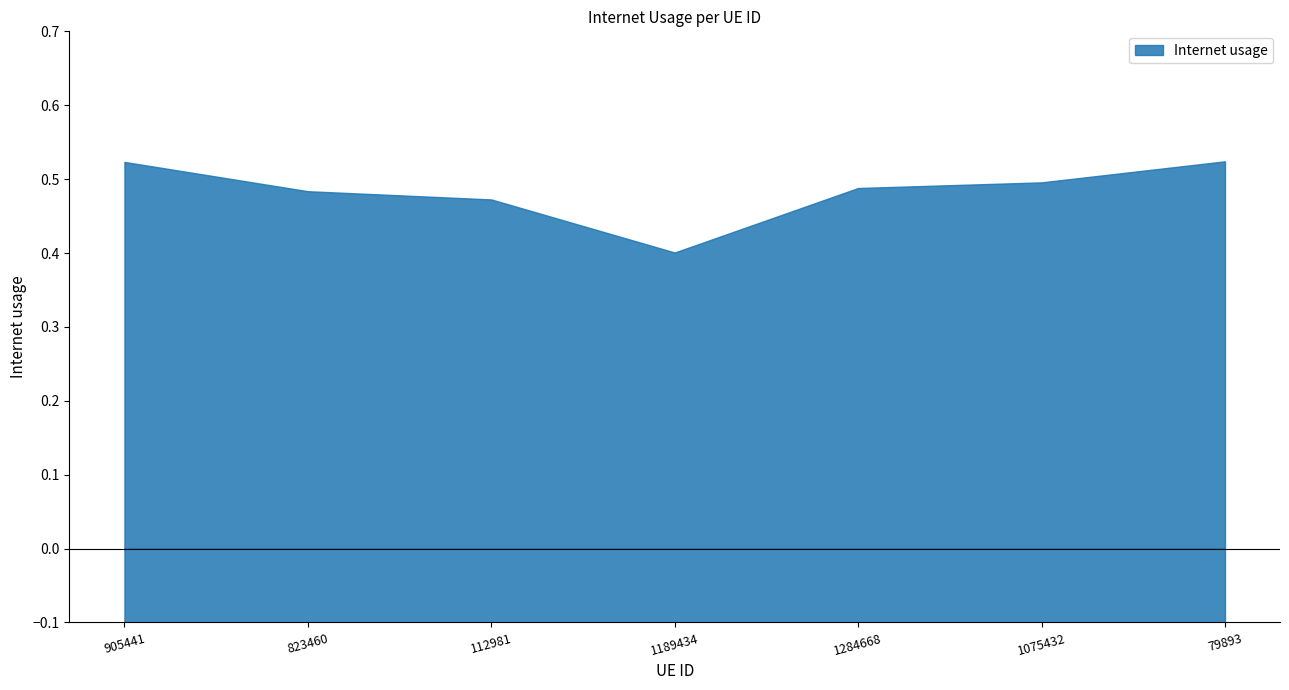

Is it true that the value at 1189434 is 0.4?

True